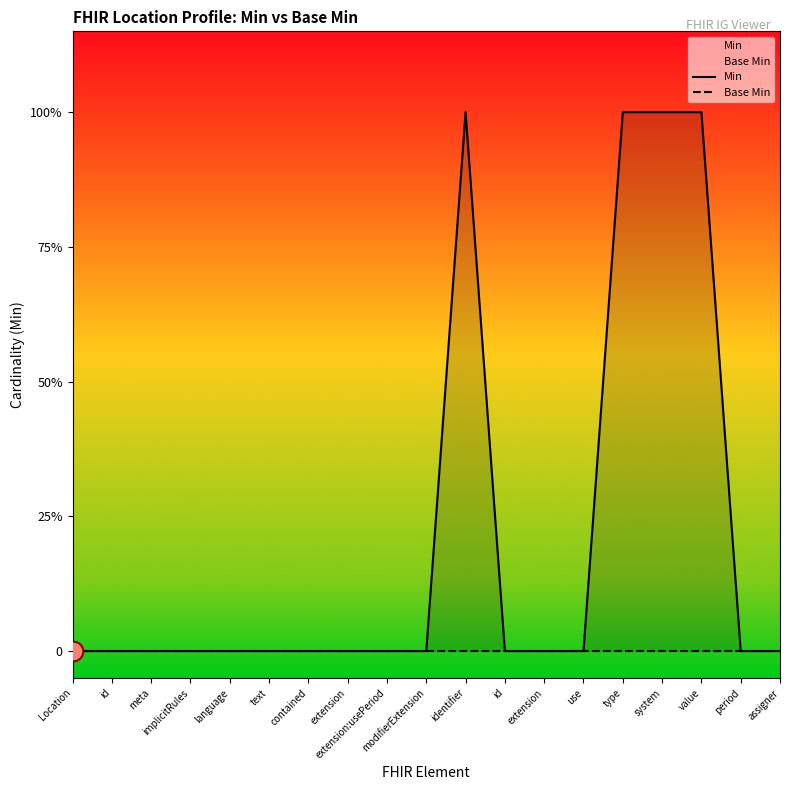

Is the value of Base Min at identifier greater than the value of Min at extension?

No